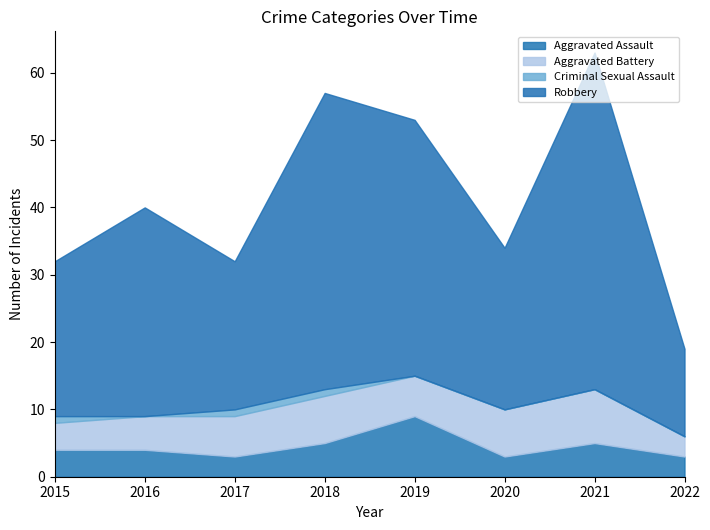

What is the maximum value for Robbery?

50